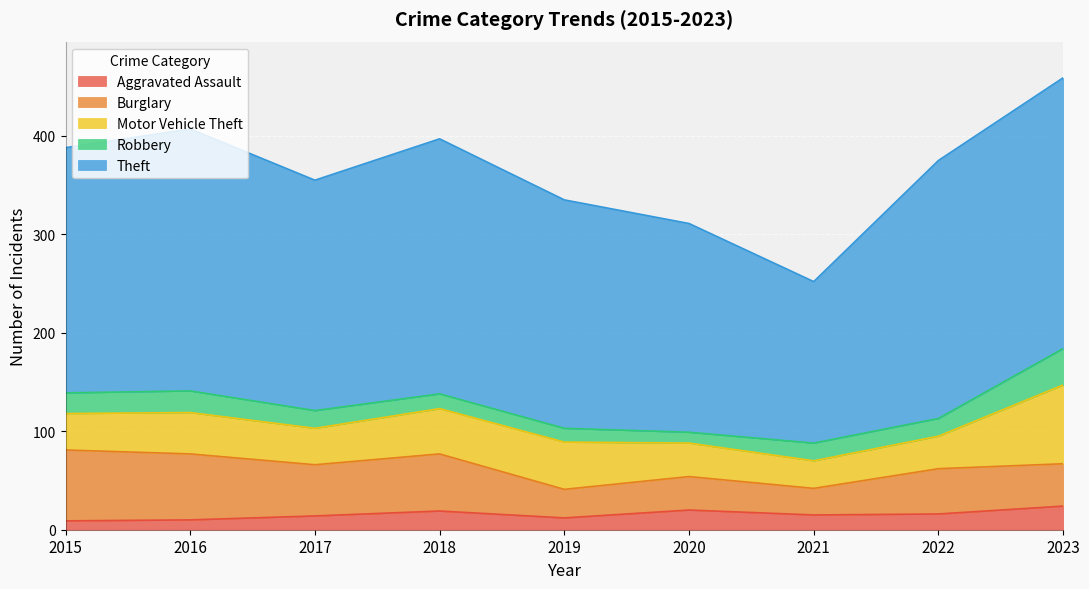

What is the sum of all Robbery values?

174